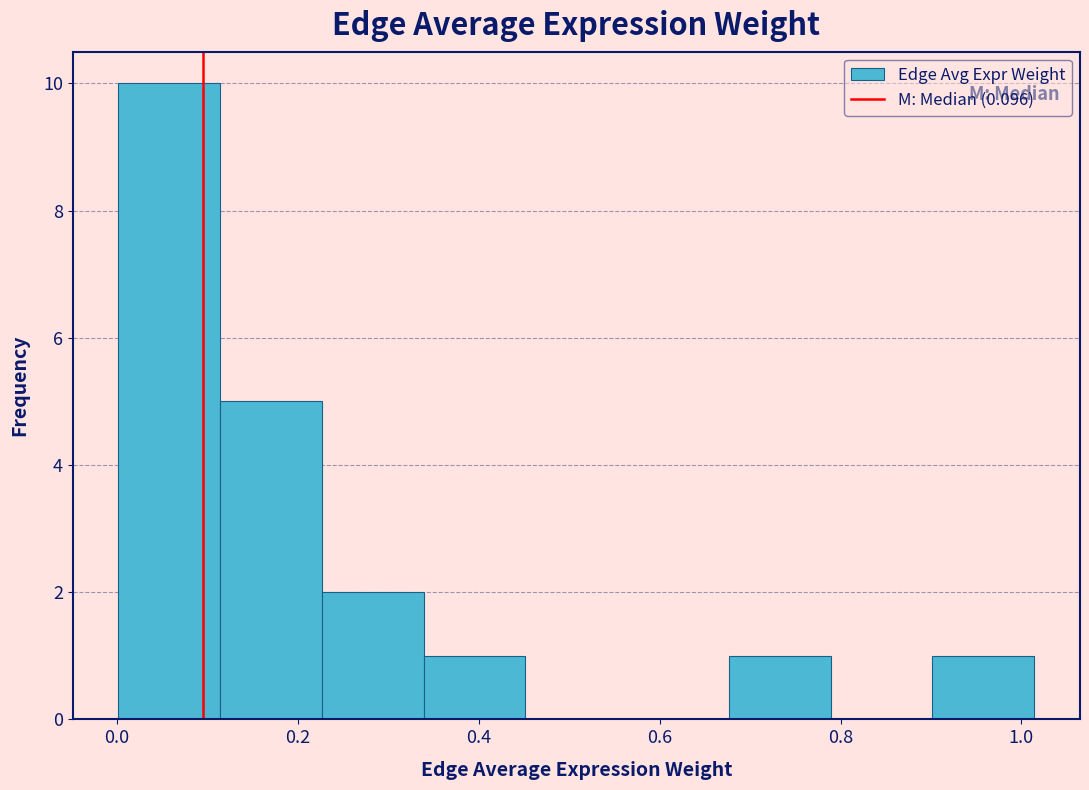

Which range on the x-axis has the tallest bar?

0.00 to 0.12